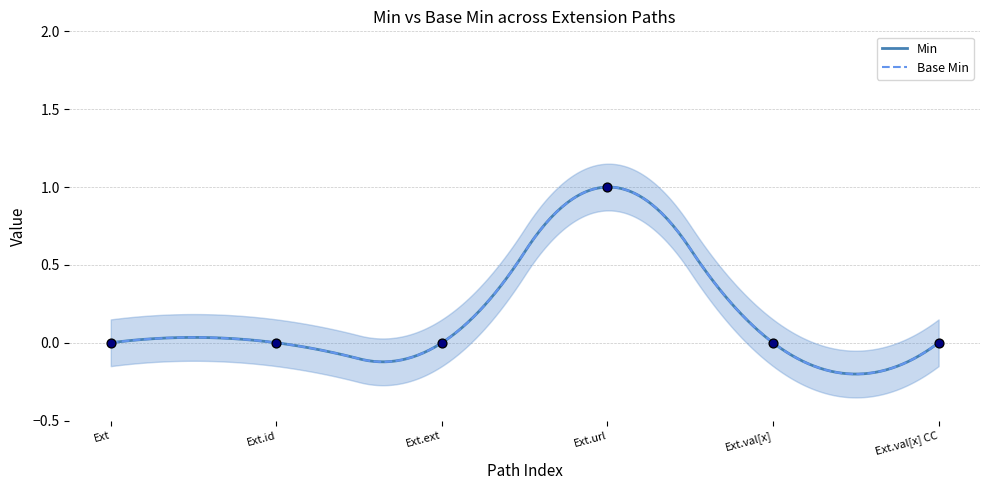

At which category is the sum across all series the highest?

Ext.url